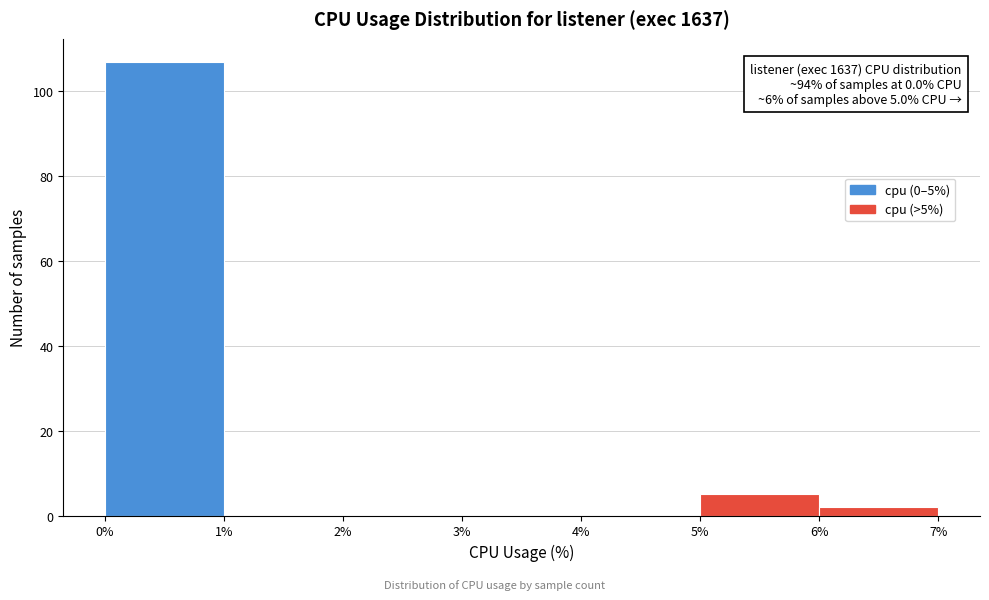

Which range on the x-axis has the tallest bar?

0% to 1%